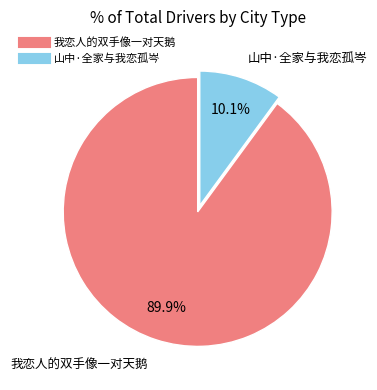

The 山中·全家与我恋孤岑 slice represents 10% of the pie. True or false?

True